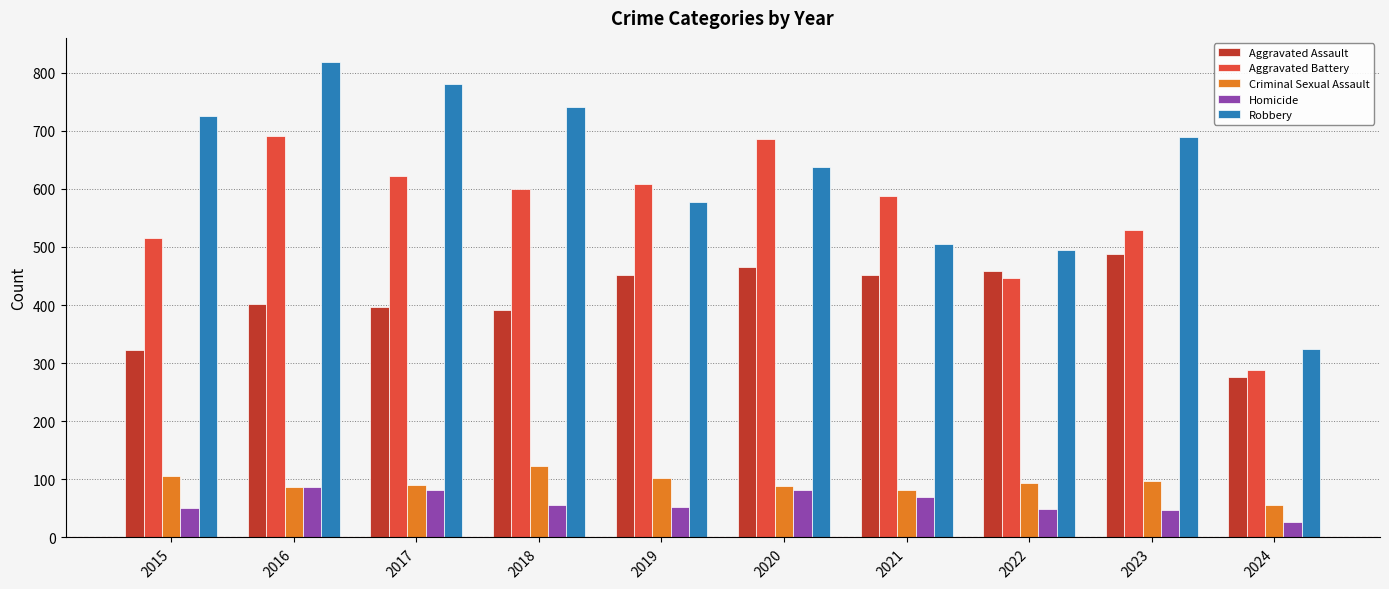

What is the sum of the Robbery values at 2024 and 2022?

820